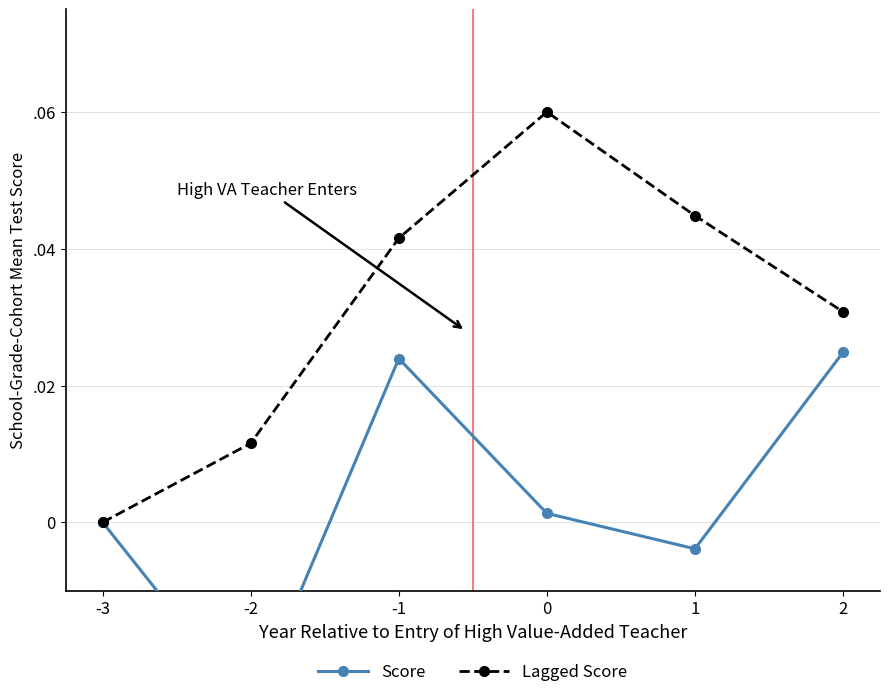

Which series has the widest spread of values?

Lagged Score